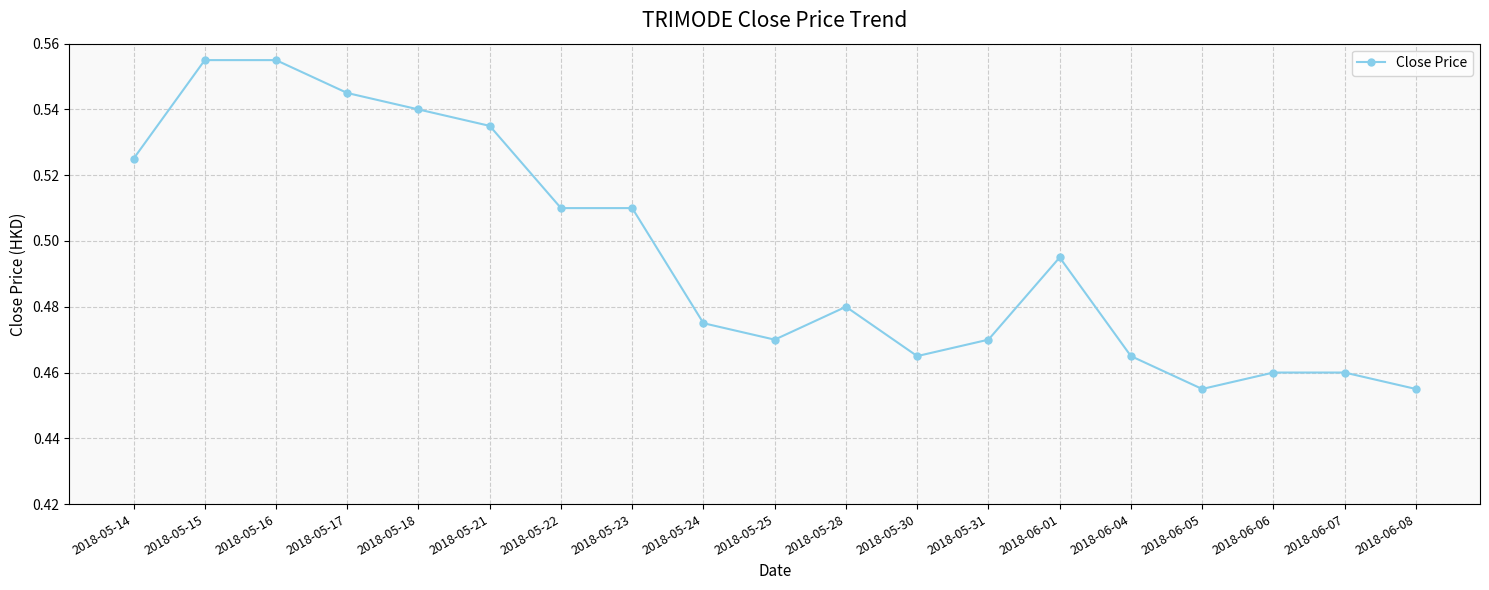

How many lines are shown in the chart?

1